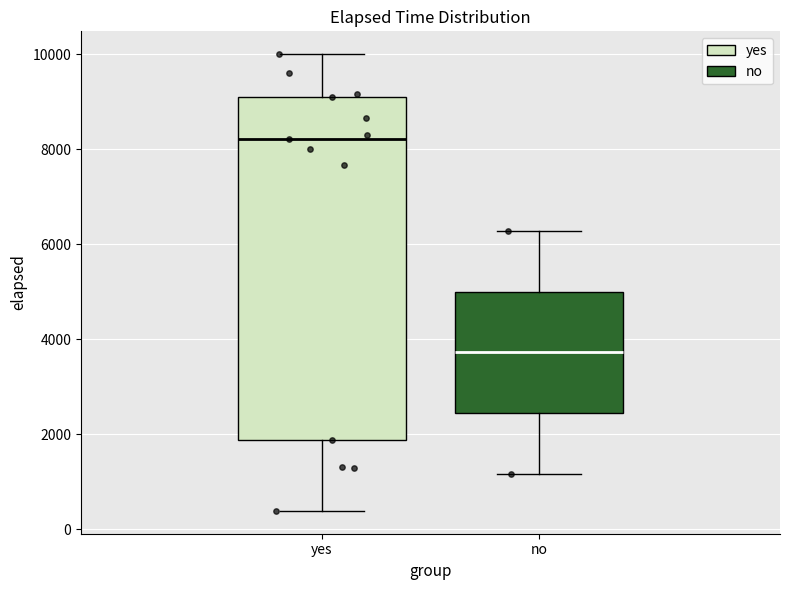

Reading left to right, read every box against the y-axis: the position of its median line, the range the box covers, and the ends of its whiskers. The values are not printed on the chart, so give them approximately, as read against the axis.

yes: median 8200, box 1800 to 9200, whiskers 400 to 10000
no: median 3800, box 2400 to 5000, whiskers 1200 to 6200